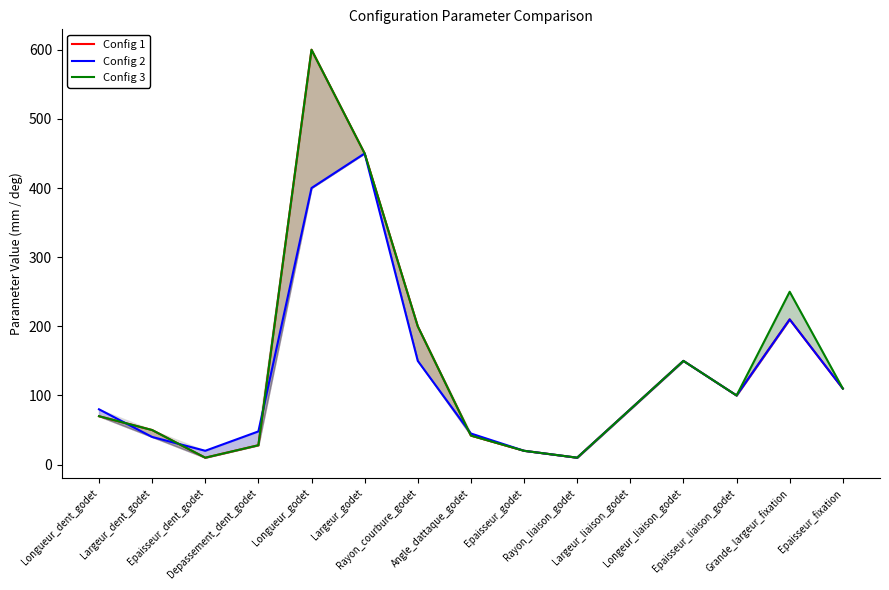

True or false: Config 1 has more than 1 points higher than both neighbors.

True